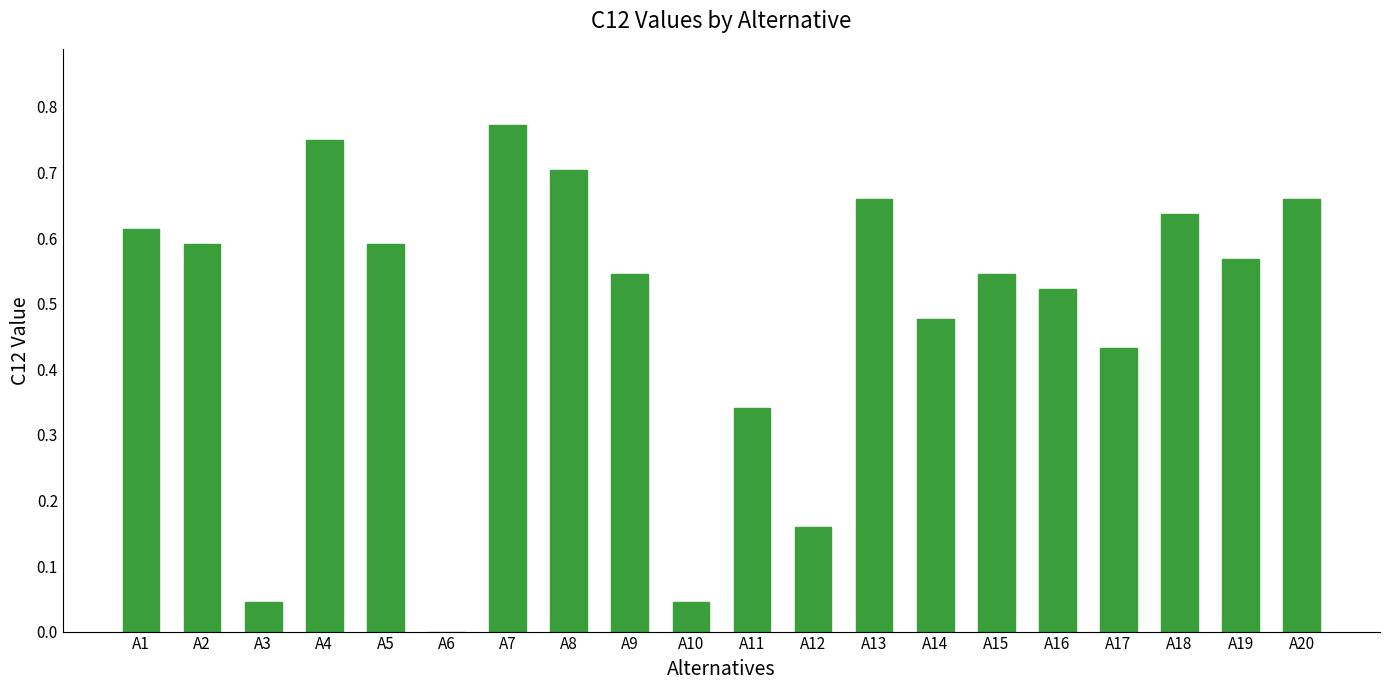

Count the number of values greater than 0.

19